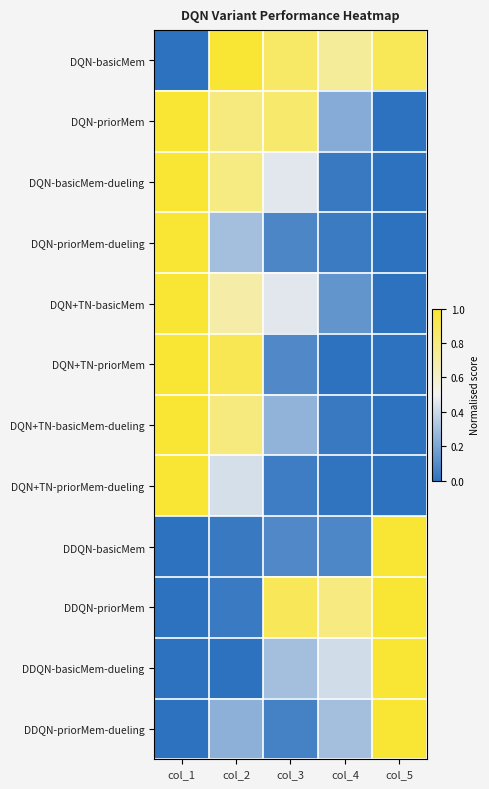

What is the total value across all series at col_4?

2.8